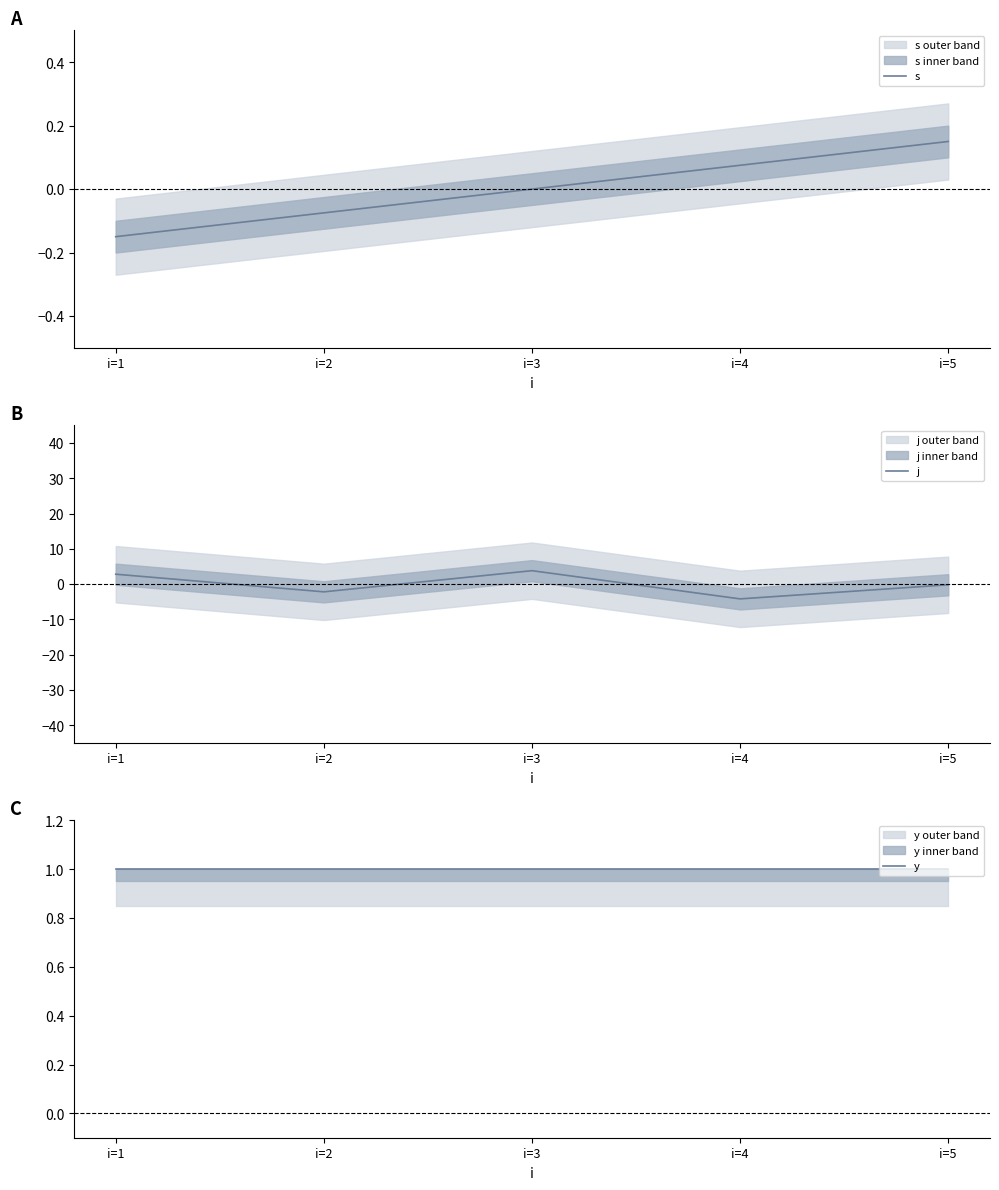

Rank the categories by s value from lowest to highest.

i=1, i=2, i=3, i=4, i=5